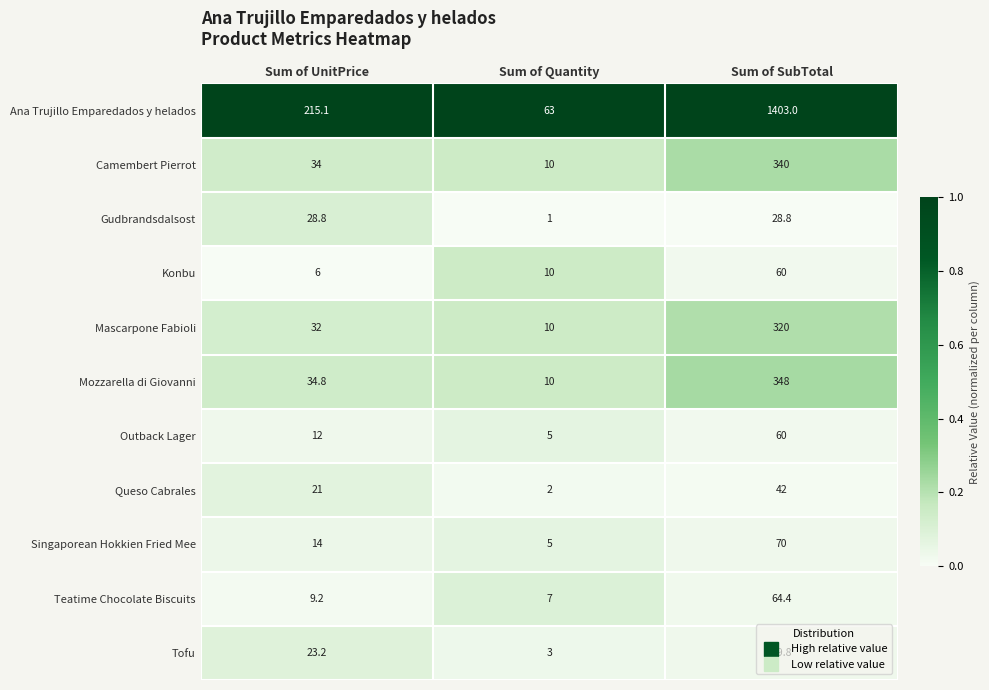

Between Sum of Quantity and Sum of SubTotal, which series saw the biggest shift?

Ana Trujillo Emparedados y helados